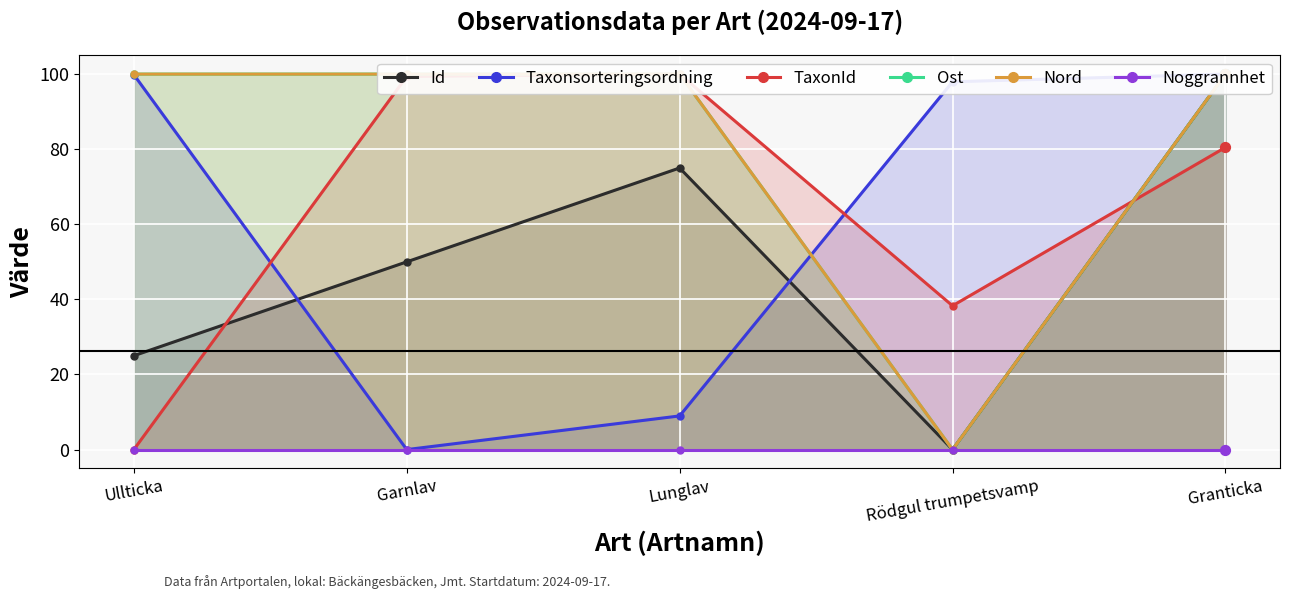

At which category is the sum across all series the highest?

Granticka